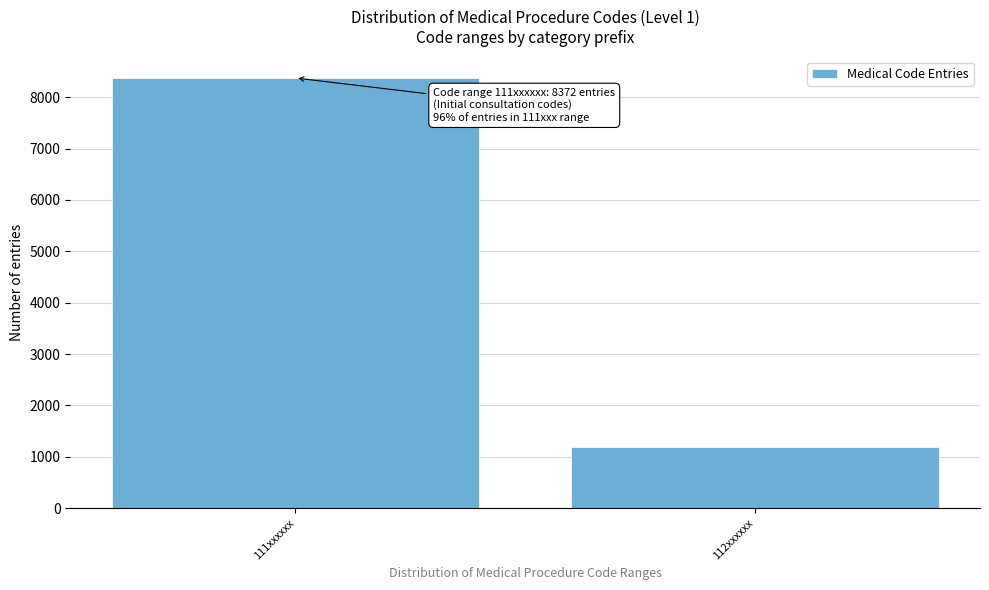

Reading left to right, transcribe all the data shown in this chart.

8372	1196